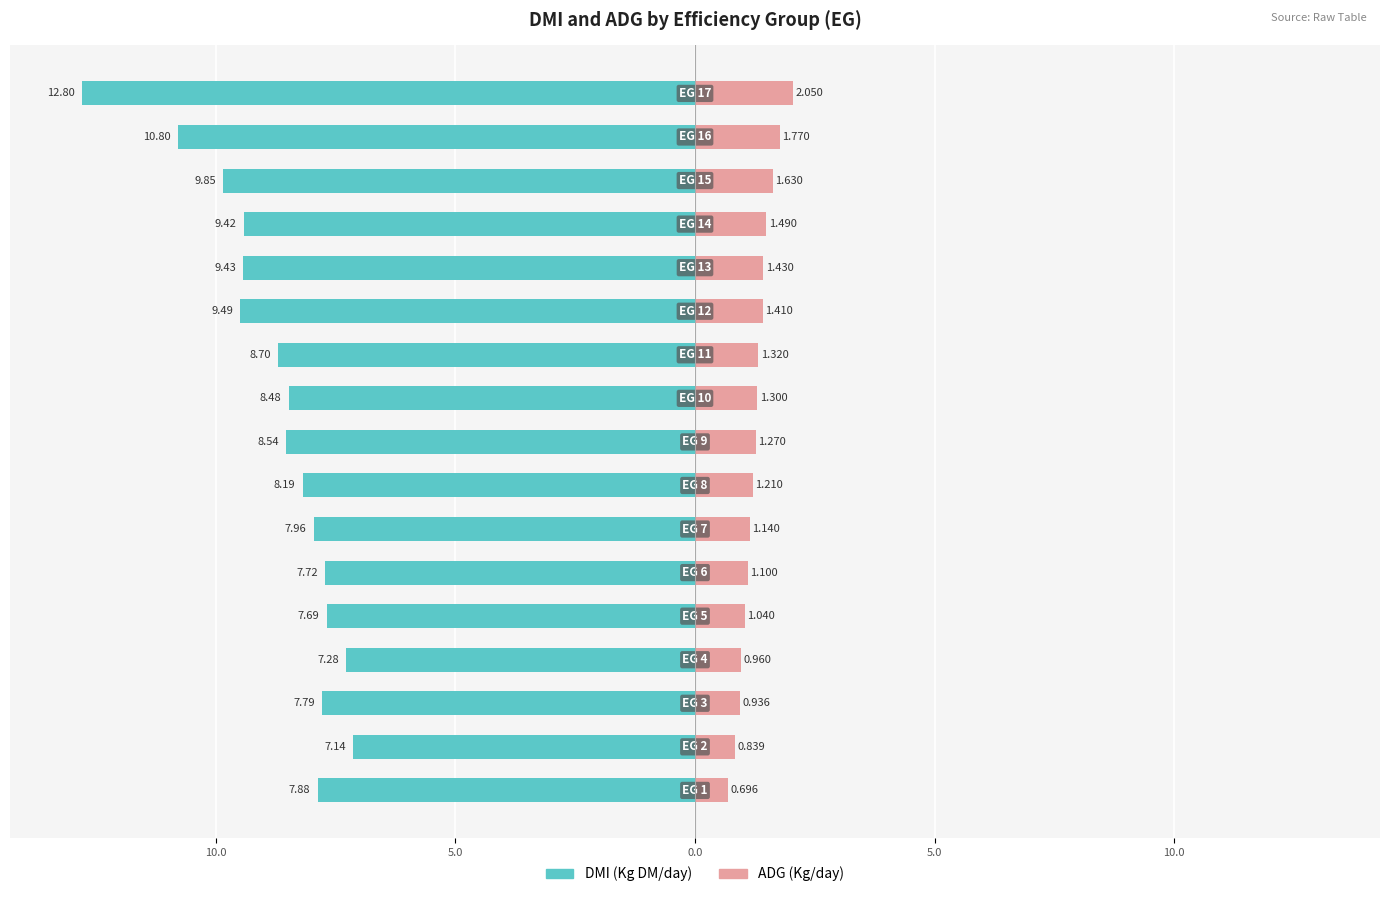

How many values in the DMI (Kg DM/day) series exceed -8?

7